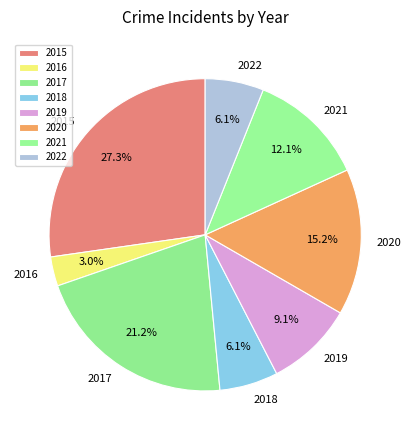

What is the smallest slice in the pie chart?

2016